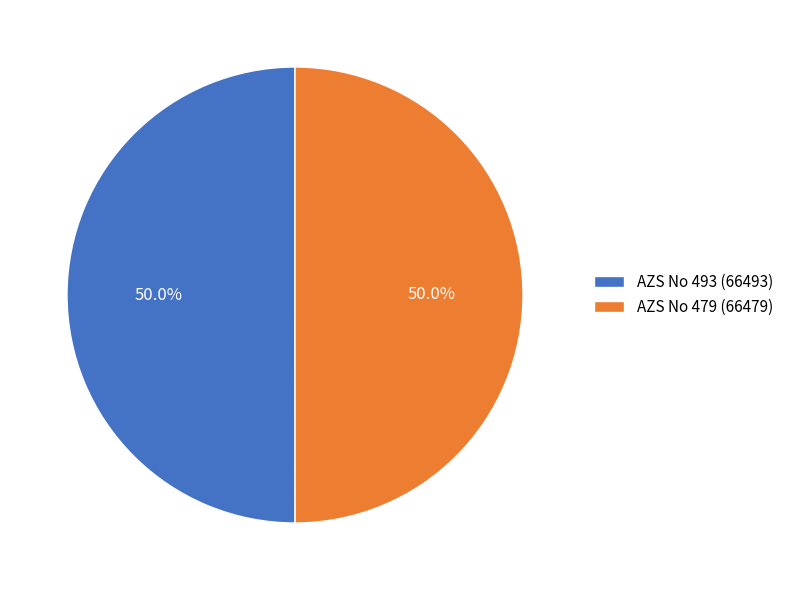

To the nearest percent, what is the average slice percentage?

50%